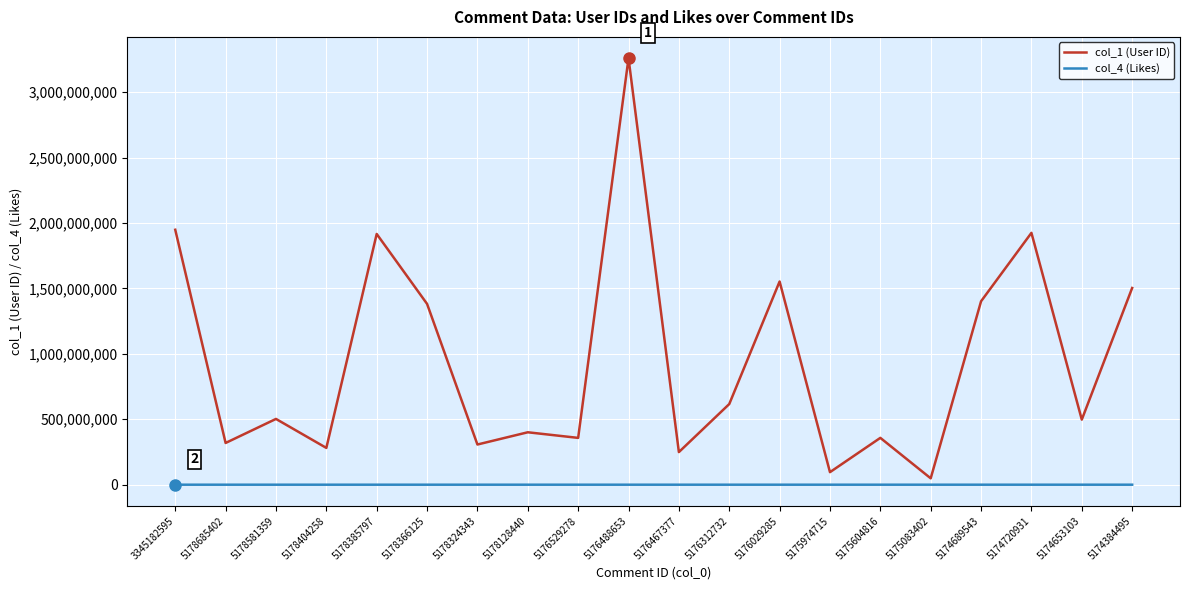

What position from the right is 3345182595?

20